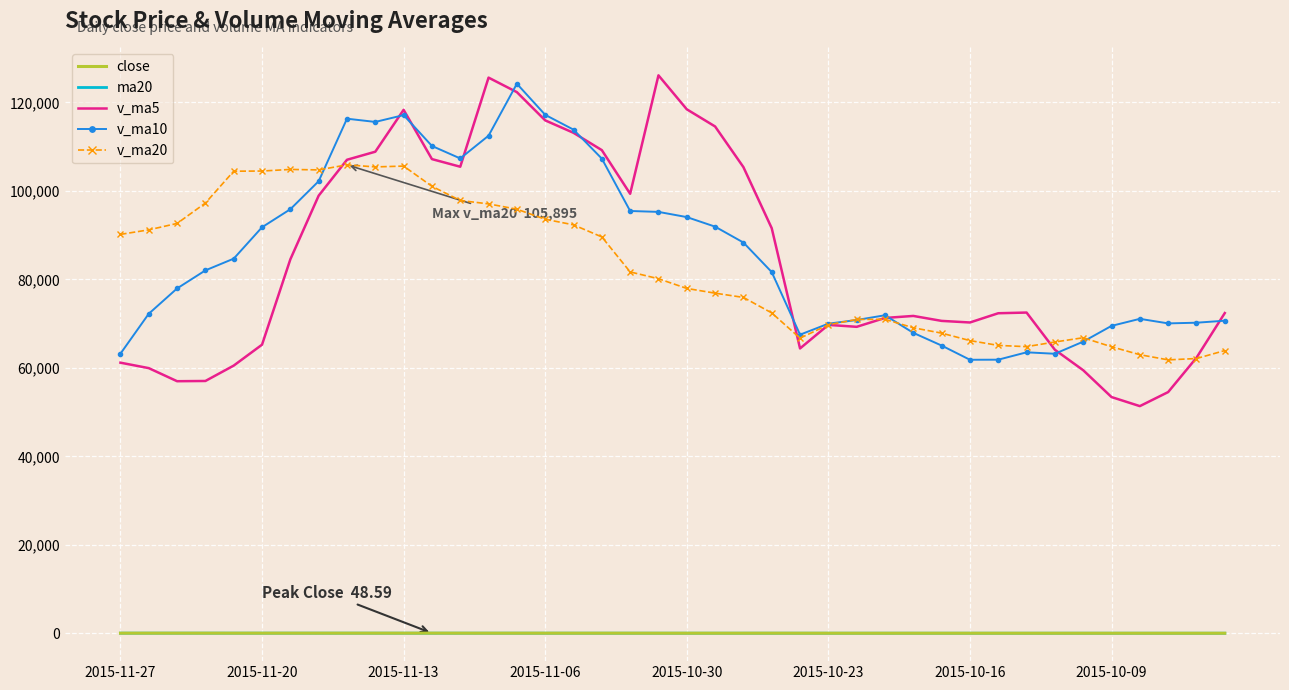

What is the highest value of the v_ma20 series?

105895.3